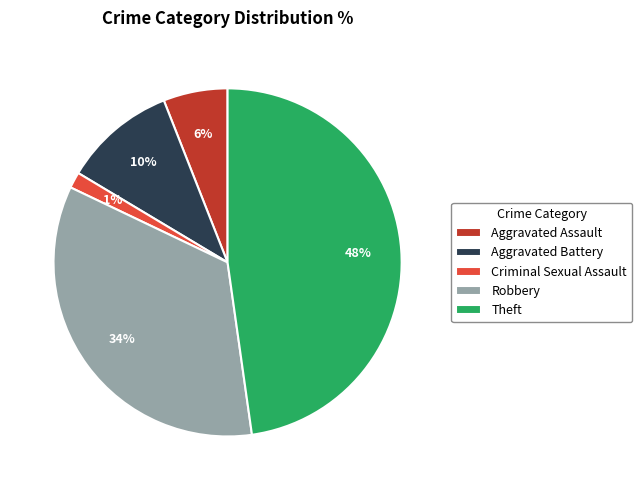

Is there a majority slice in this chart?

No